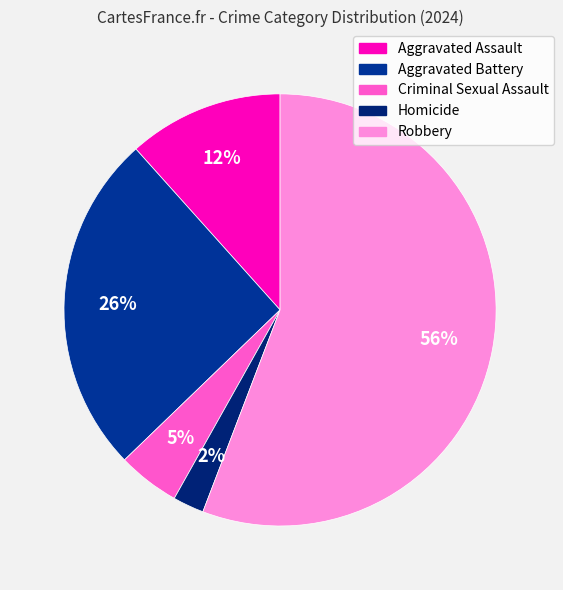

To the nearest percent, what portion does Aggravated Assault represent?

12%